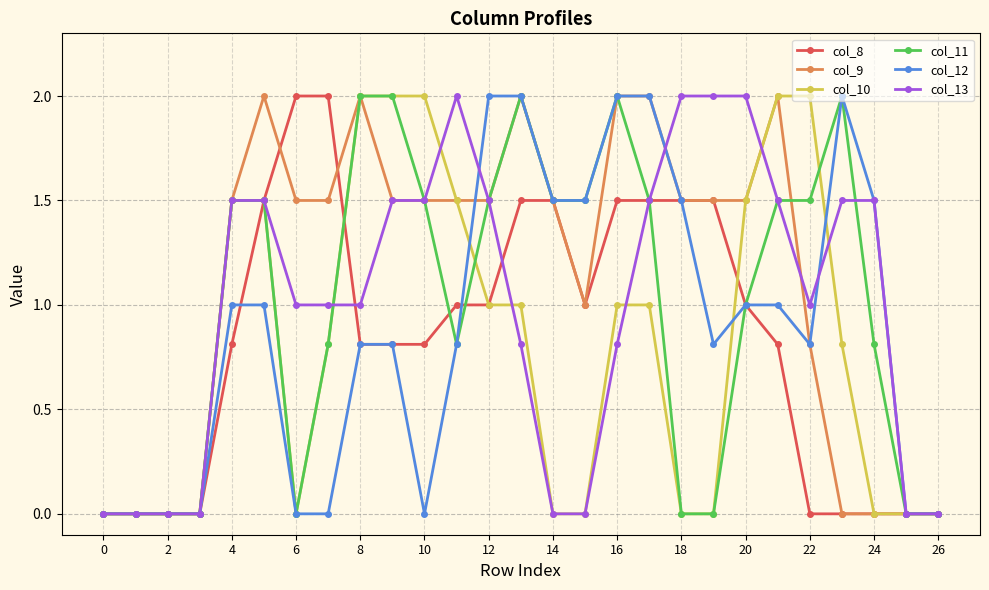

What is the value of the col_9 point at the 23rd from the left?

0.8